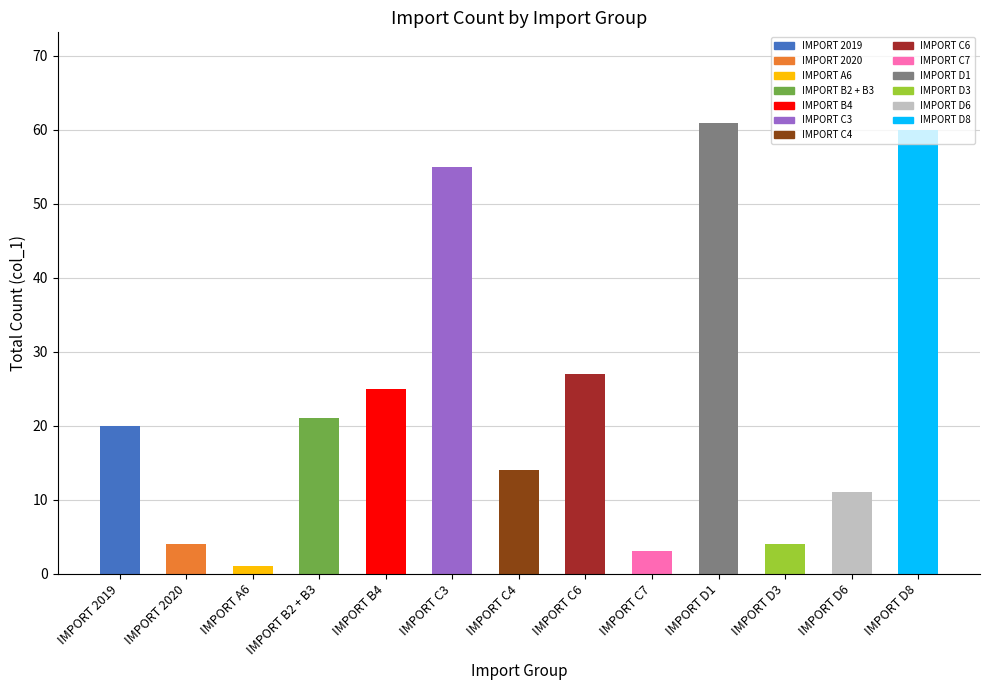

What is the value of the 7th bar from the left?

14